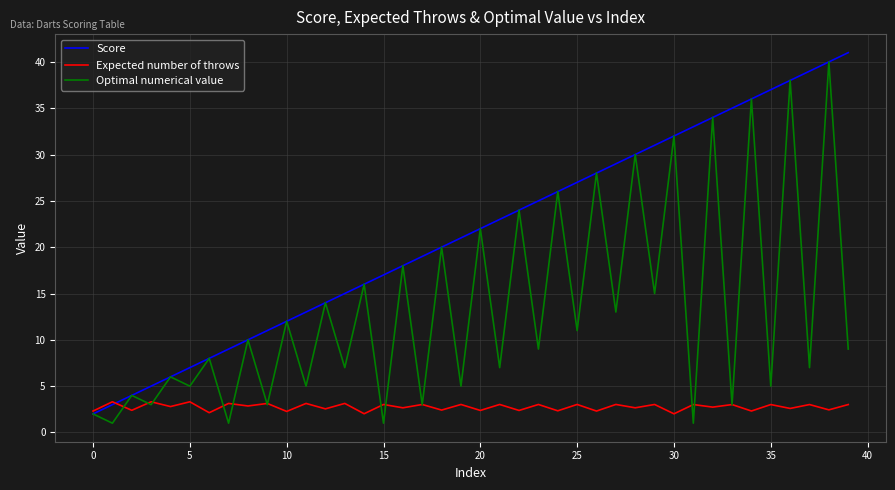

What is the minimum value shown in the chart?

1.0